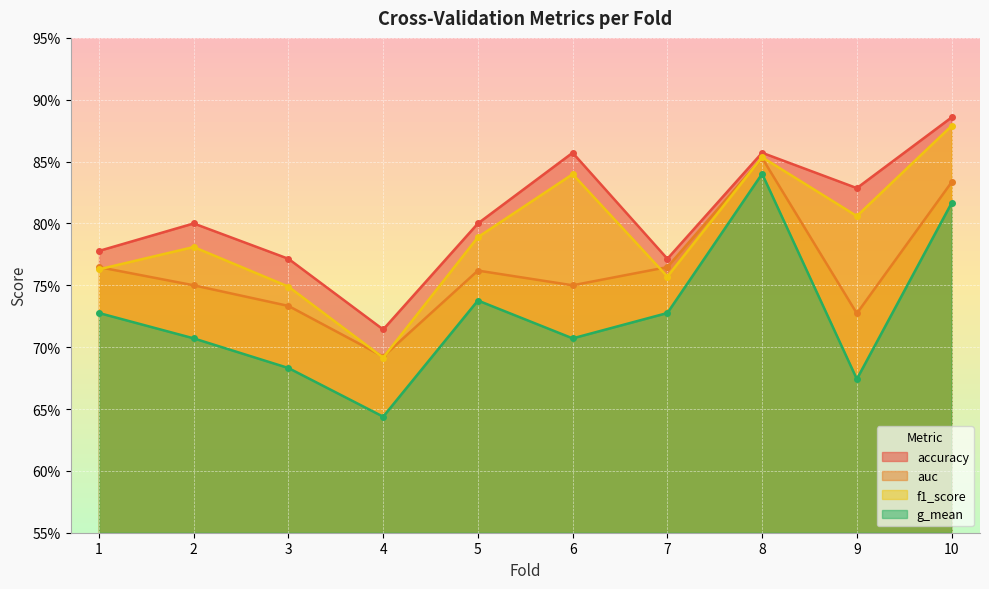

What is the minimum value for auc?

0.7